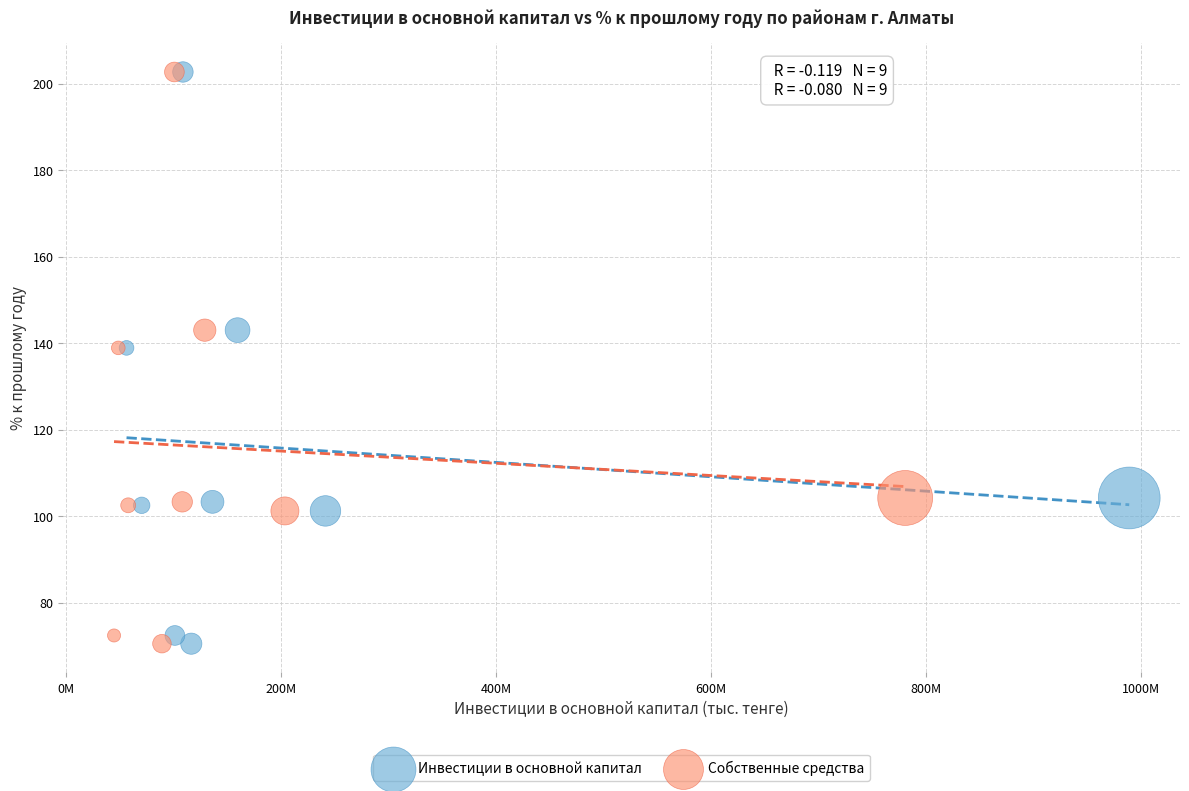

What are all the series names shown in the legend?

Инвестиции в основной капитал, Собственные средства